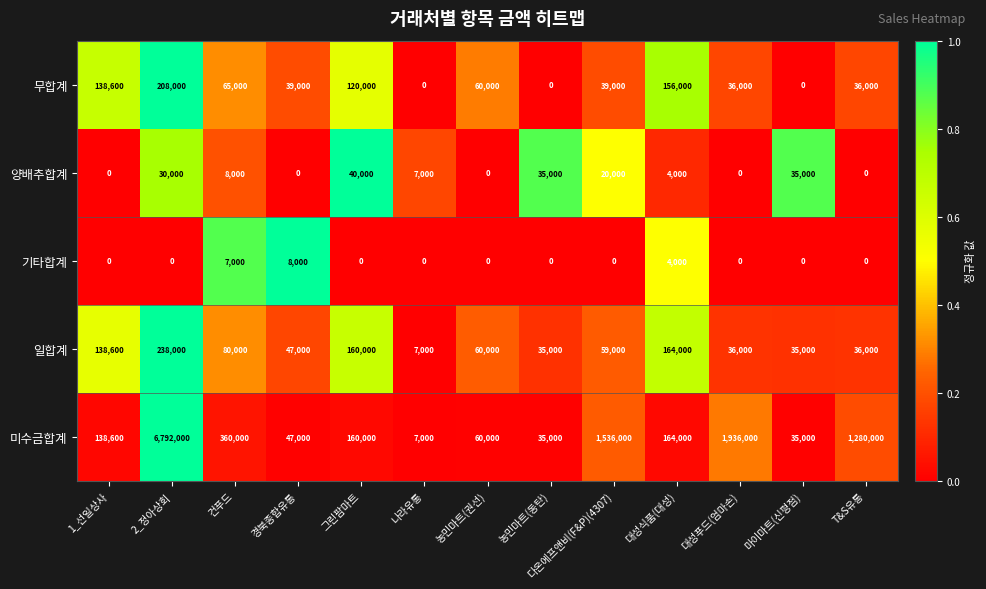

What is the maximum value for 무합계?

208000